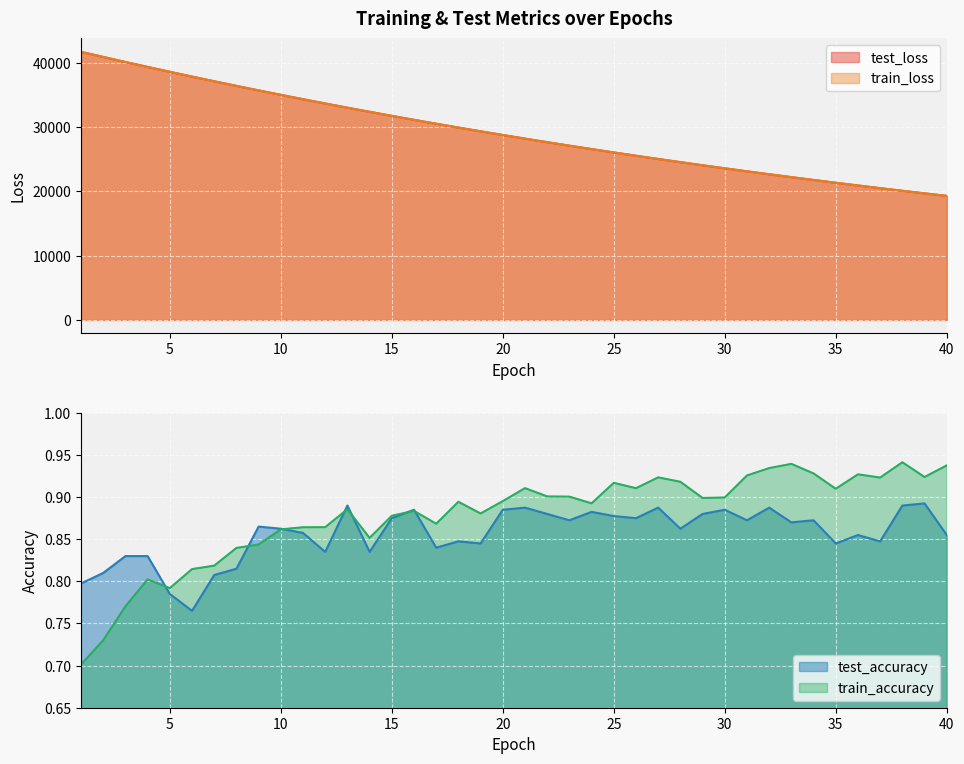

What is the difference between the maximum and minimum values in the train_accuracy series?

0.2